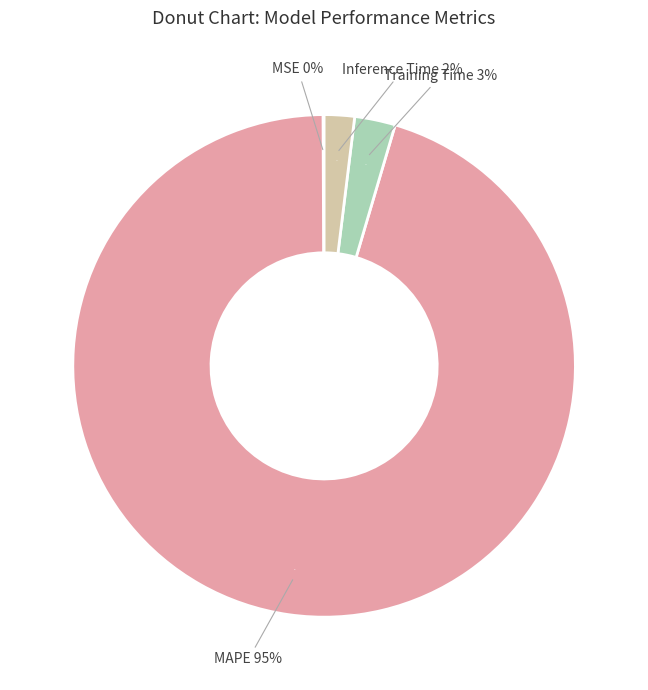

Does MAPE account for over 50% of the chart?

Yes